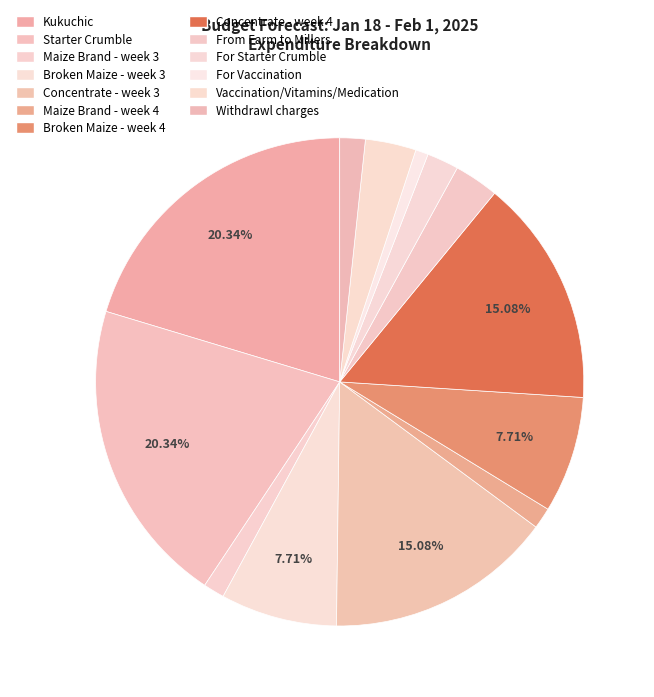

The For Starter Crumble slice represents 1% of the pie. True or false?

False